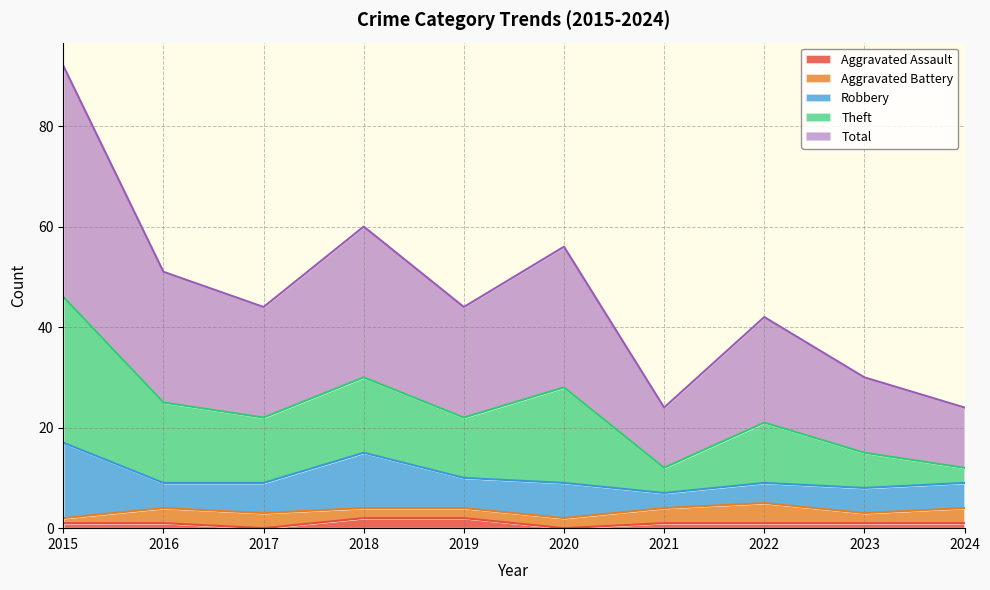

Reading left to right, what are all the values shown in this chart?

Aggravated Assault: 2015=1	2016=1	2017=0	2018=2	2019=2	2020=0	2021=1	2022=1	2023=1	2024=1
Aggravated Battery: 2015=1	2016=3	2017=3	2018=2	2019=2	2020=2	2021=3	2022=4	2023=2	2024=3
Robbery: 2015=15	2016=5	2017=6	2018=11	2019=6	2020=7	2021=3	2022=4	2023=5	2024=5
Theft: 2015=29	2016=16	2017=13	2018=15	2019=12	2020=19	2021=5	2022=12	2023=7	2024=3
Total: 2015=46	2016=26	2017=22	2018=30	2019=22	2020=28	2021=12	2022=21	2023=15	2024=12